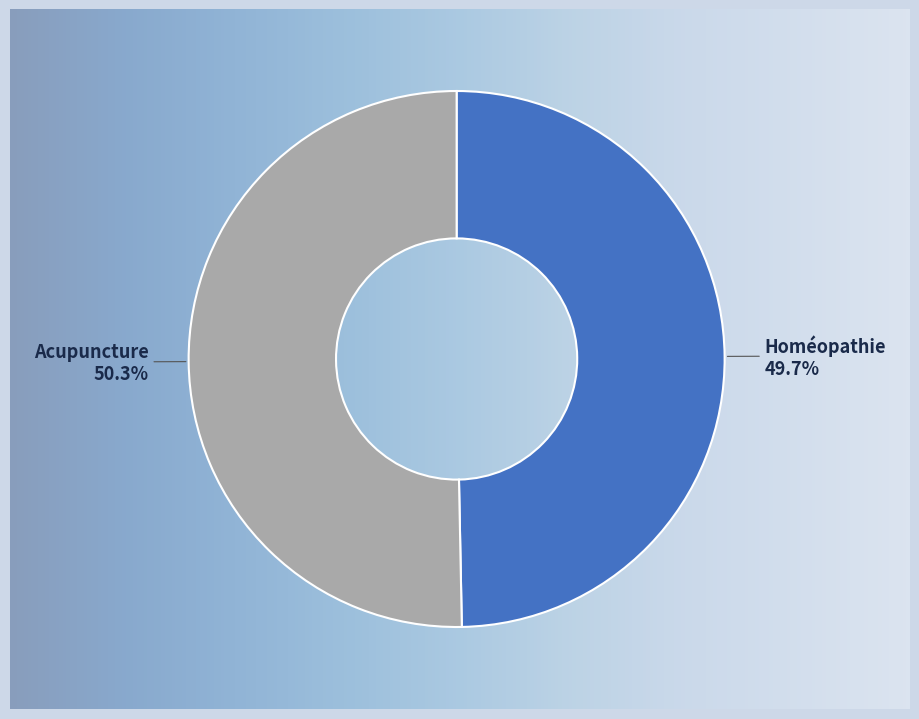

To the nearest percent, what is the combined percentage of Homéopathie and Acupuncture?

100%